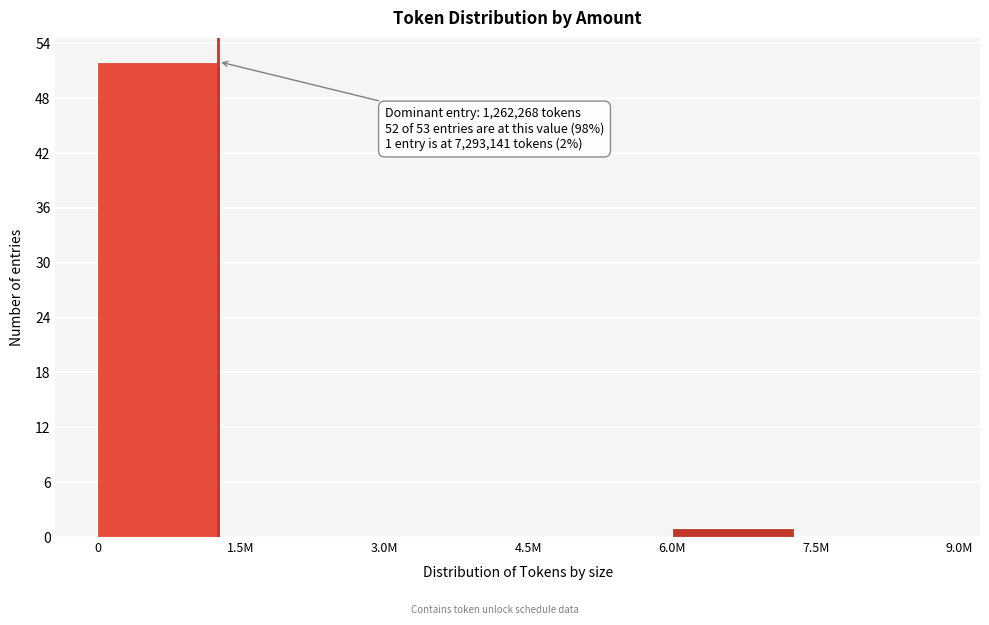

Reading right to left, list all the values displayed in this chart.

7.5M=0	6.0M=1	4.5M=0	3.0M=0	1.5M=0	0=52